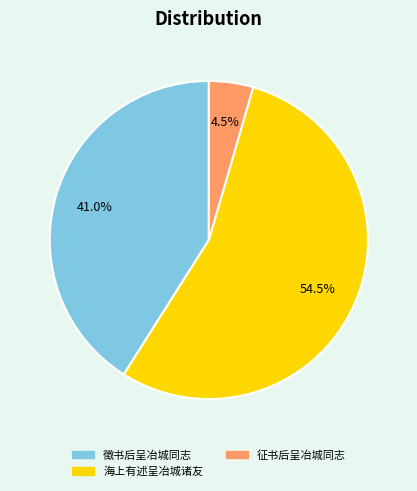

How many segments does this pie chart have?

3